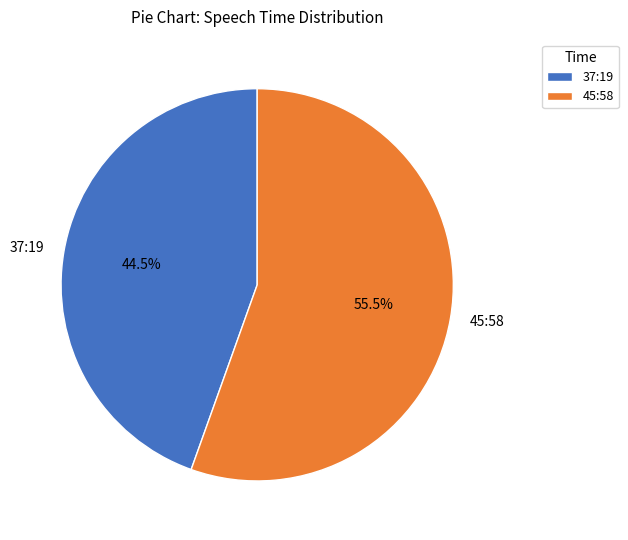

Which category has the smallest portion of the pie?

37:19